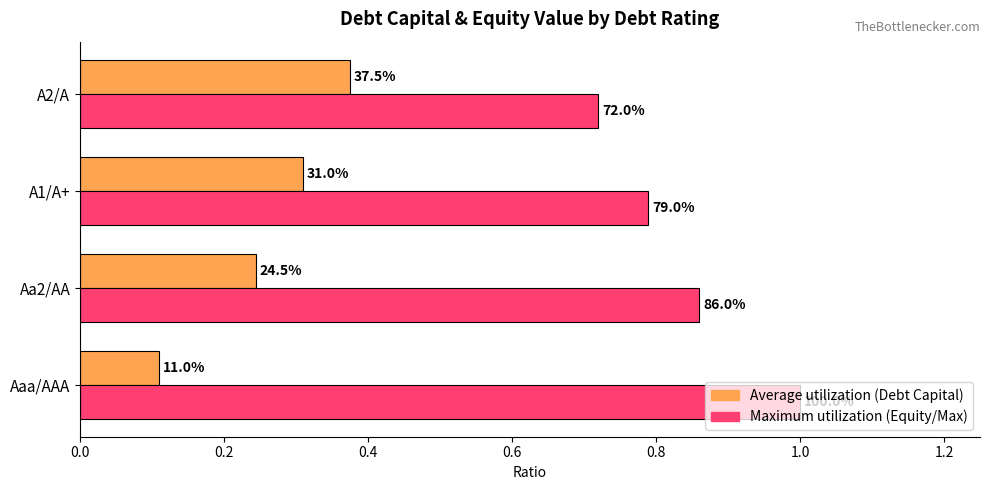

What is the maximum value shown in the chart?

1.0